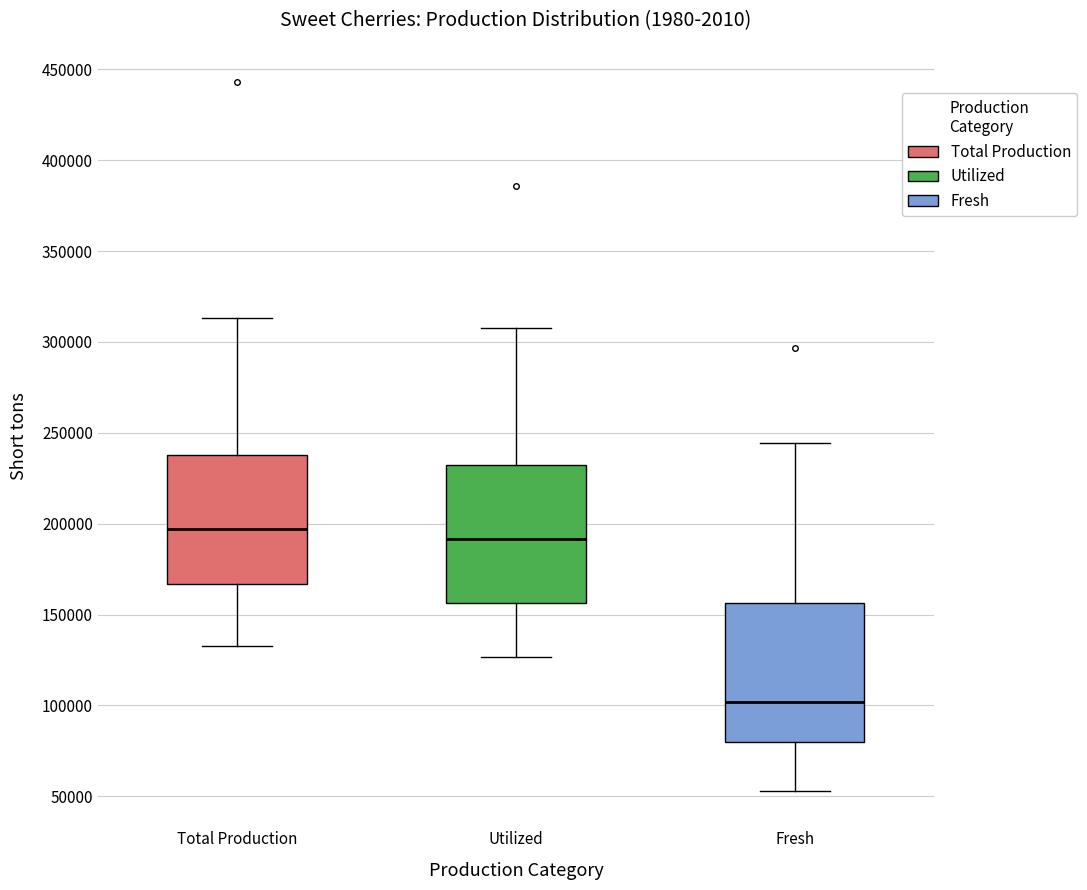

Reading left to right, read every box against the y-axis: the position of its median line, the range the box covers, and the ends of its whiskers. The values are not printed on the chart, so give them approximately, as read against the axis.

Total Production: median 195000, box 165000 to 240000, whiskers 135000 to 315000
Utilized: median 190000, box 155000 to 230000, whiskers 125000 to 310000
Fresh: median 100000, box 80000 to 155000, whiskers 55000 to 245000